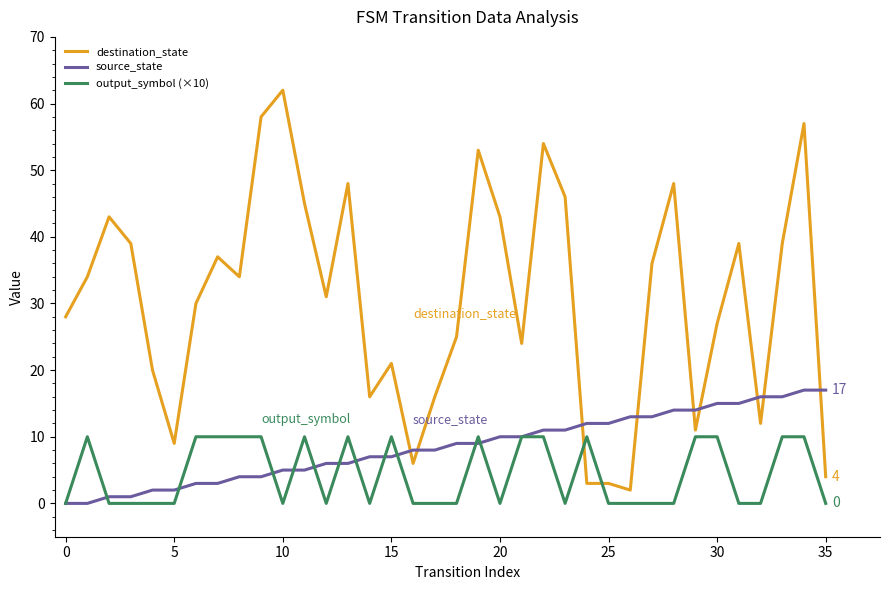

Rank the series by their maximum value, from highest to lowest.

destination_state, source_state, output_symbol (×10)